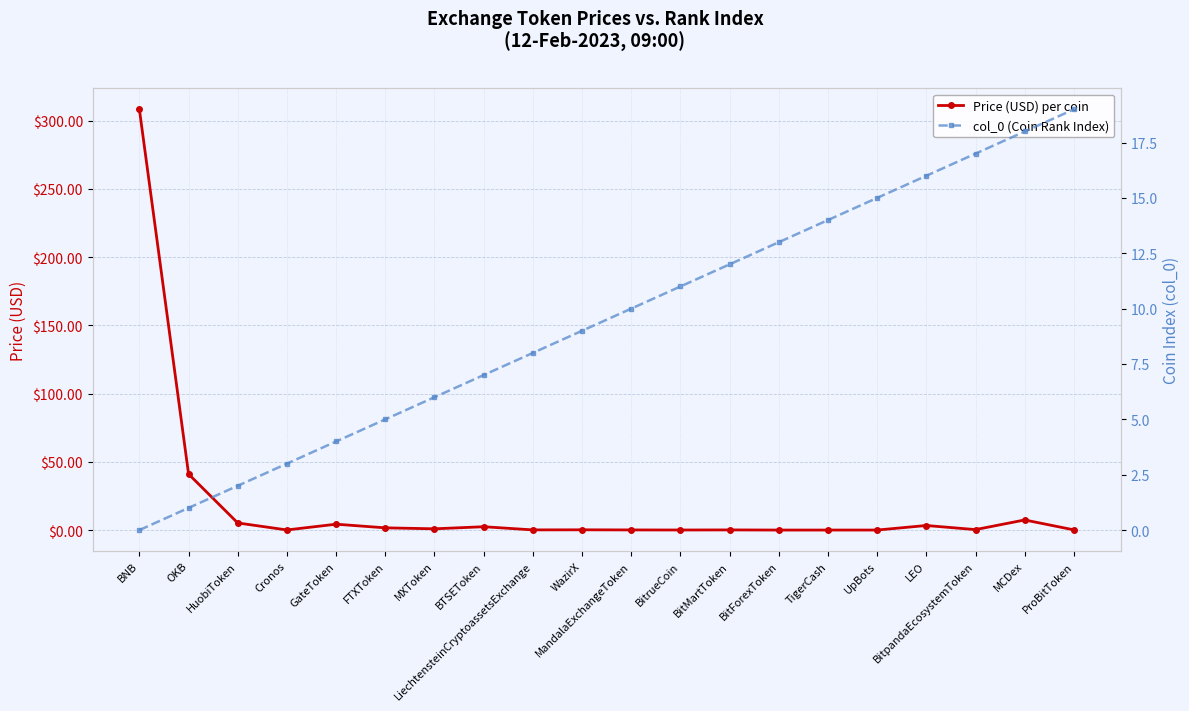

At which label is col_0 (Coin Rank Index) closest to 9?

WazirX